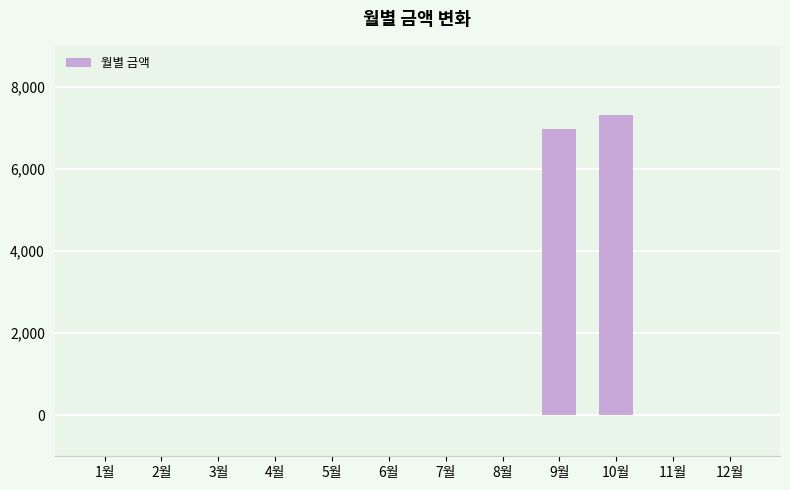

True or false: the data shows 10405 at 10월.

False